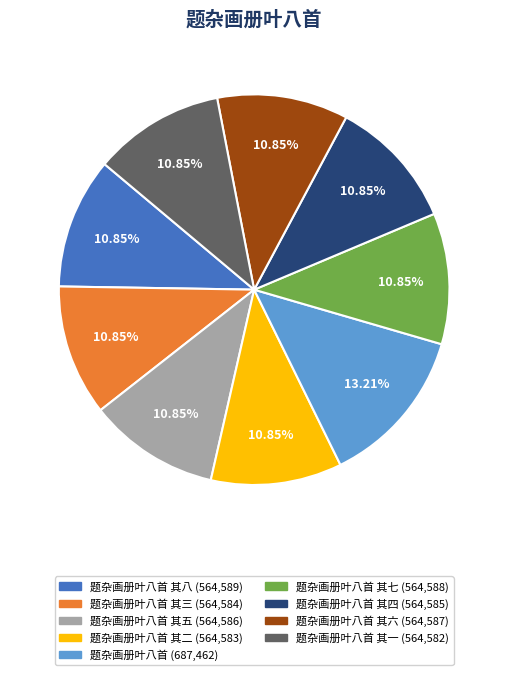

How many segments does this pie chart have?

9